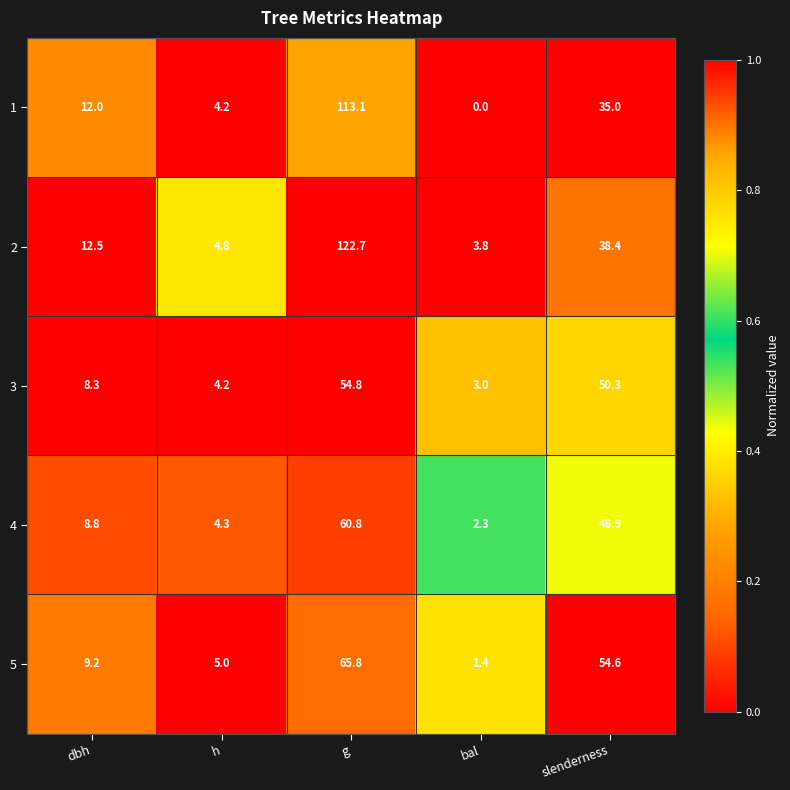

What is the difference between the maximum and minimum values in the 3 series?

51.8